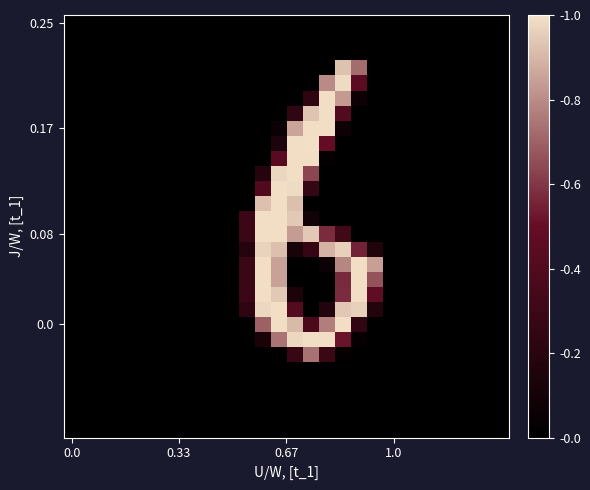

At which category is the sum across all series the highest?

13